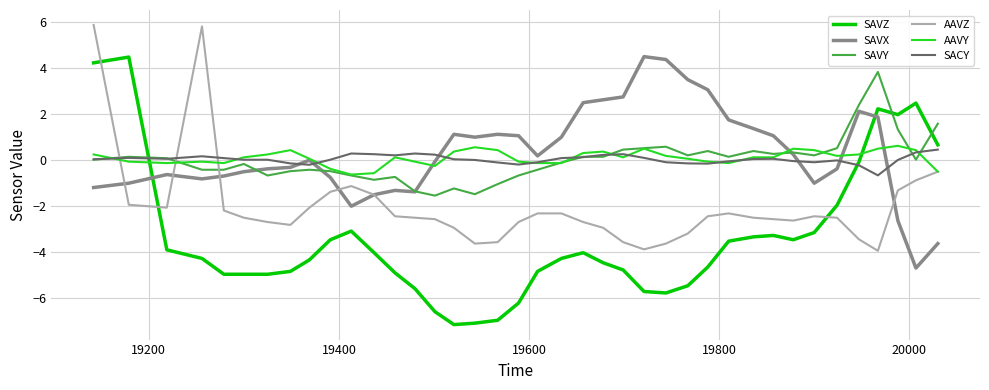

After their last crossing, which series has the higher values: SAVY or SAVZ?

SAVY